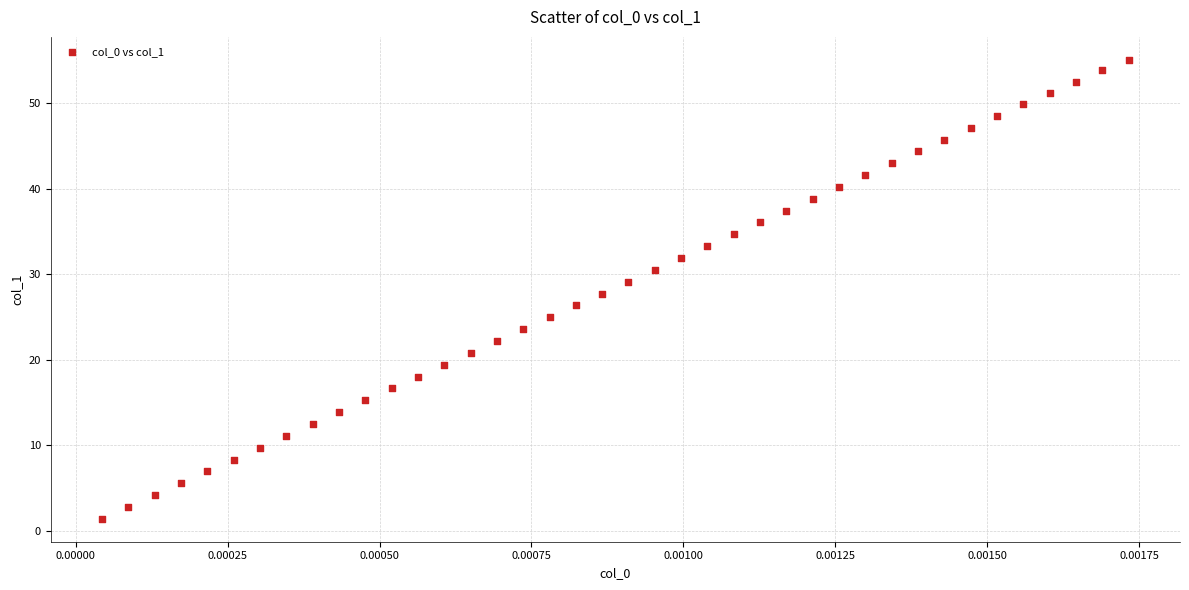

What is the range of Y values (max minus min)?

53.7